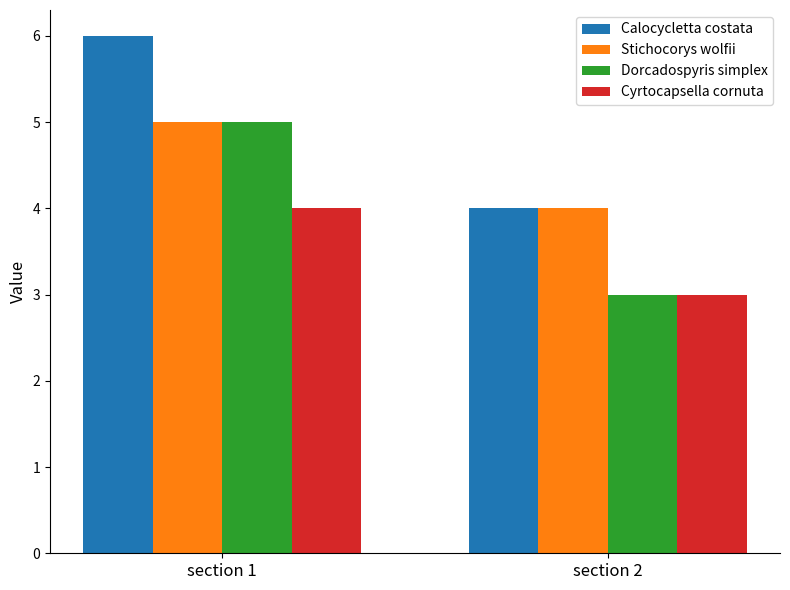

Is it true that Stichocorys wolfii equals 2 at section 1?

False